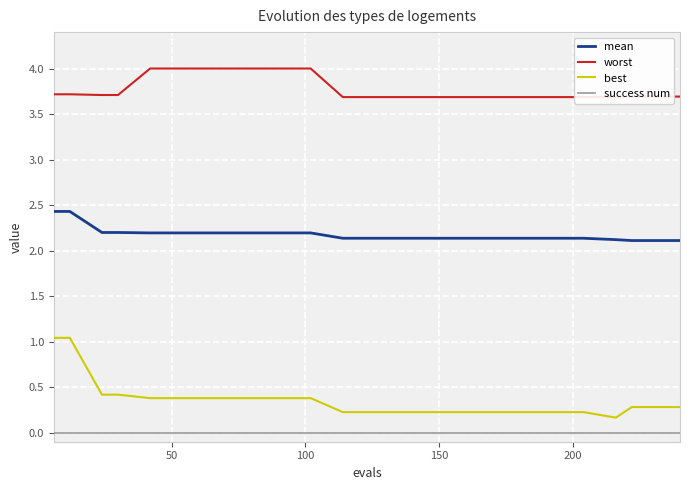

True or false: success num and best cross at least once.

False